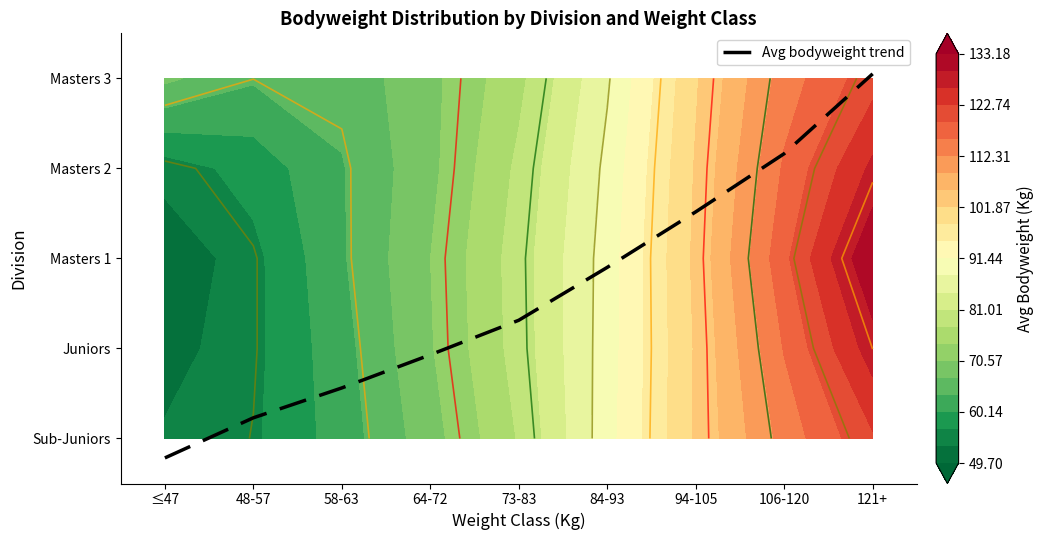

Reading left to right, transcribe all the data shown in this chart.

-0.2	0.2	0.6	0.9	1.3	1.9	2.5	3.2	4.1